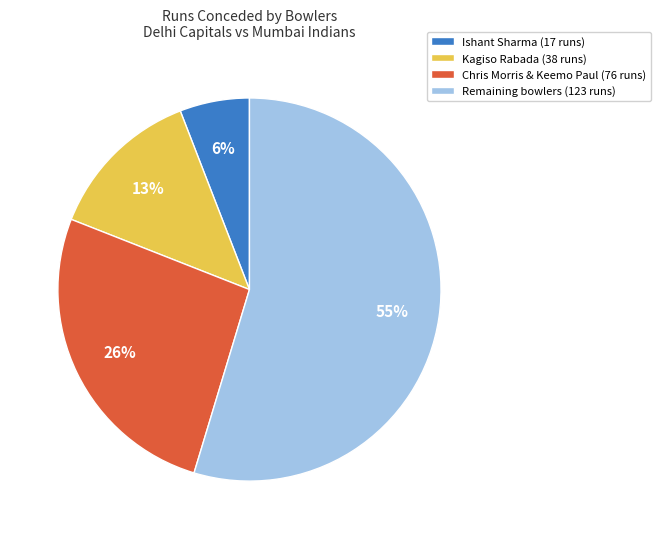

Does Ishant Sharma (17 runs) represent more than half of the total?

No